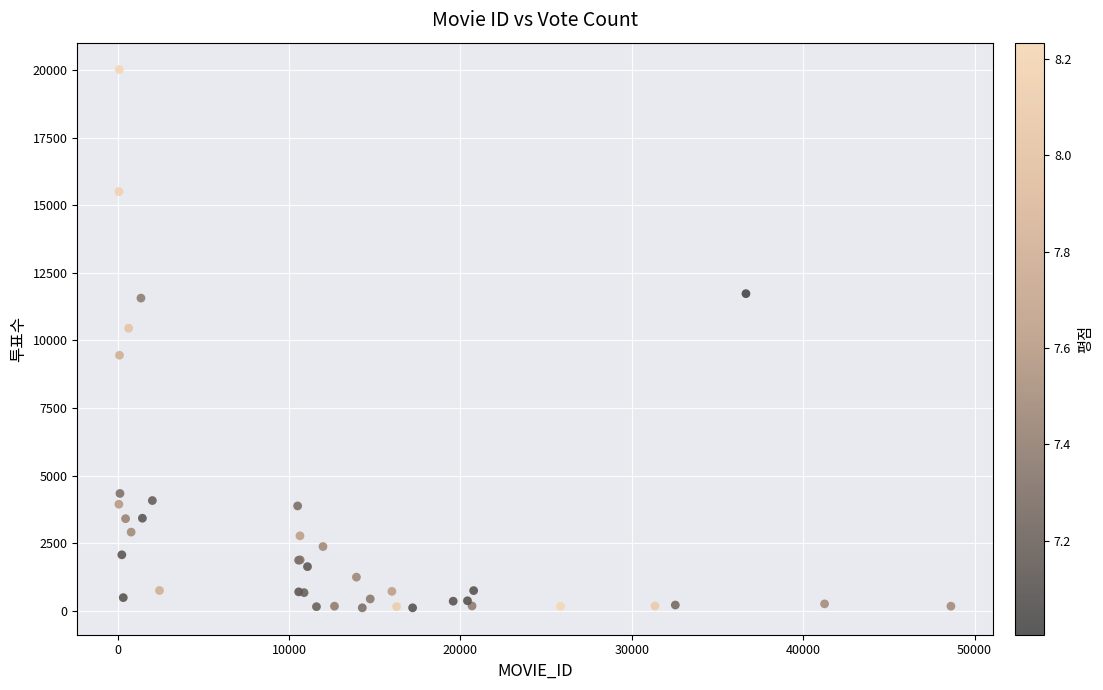

What Y value in the scatter plot is closest to 10066?

10453